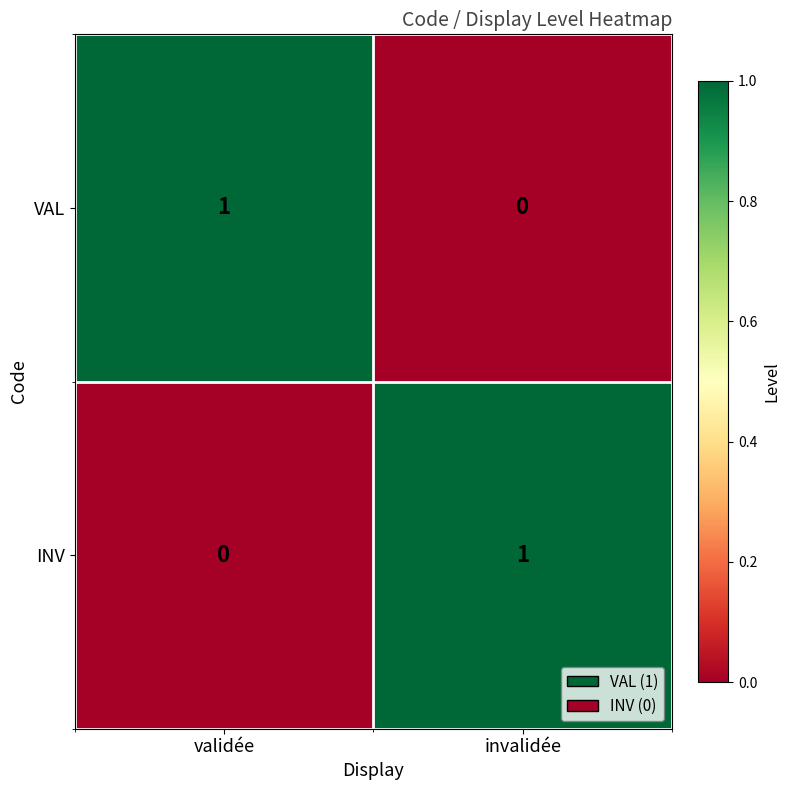

List the labels in order of INV value, largest first.

invalidée, validée